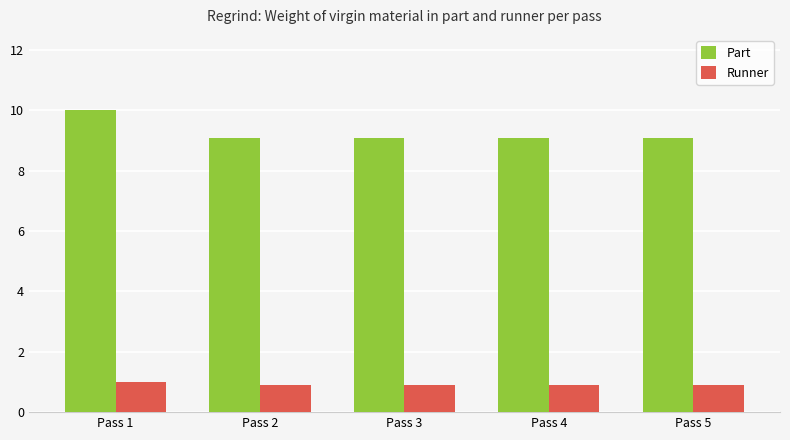

At which category is the sum across all series the highest?

Pass 1